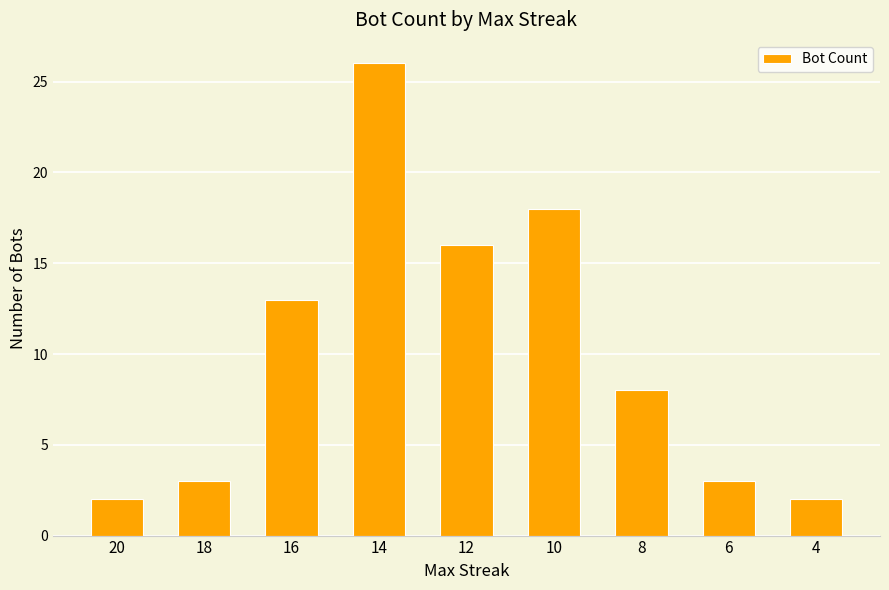

How many series are shown in this chart?

1